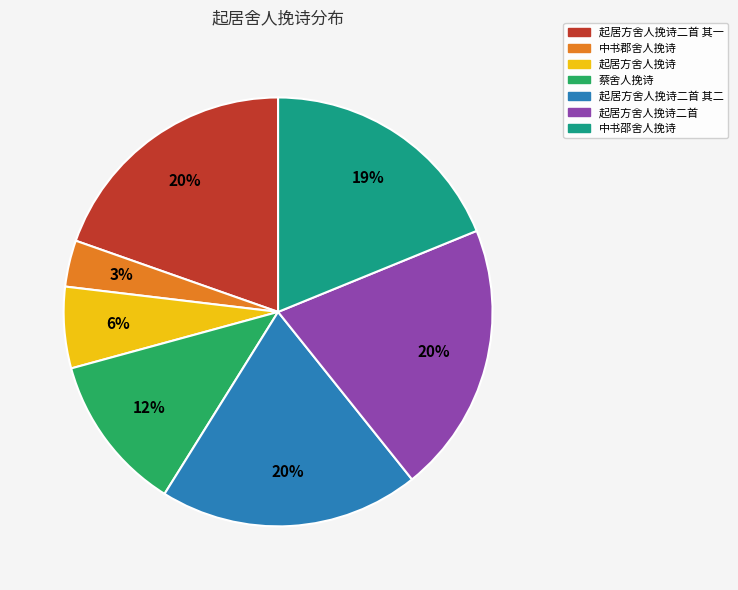

How many slices are in this pie chart?

7